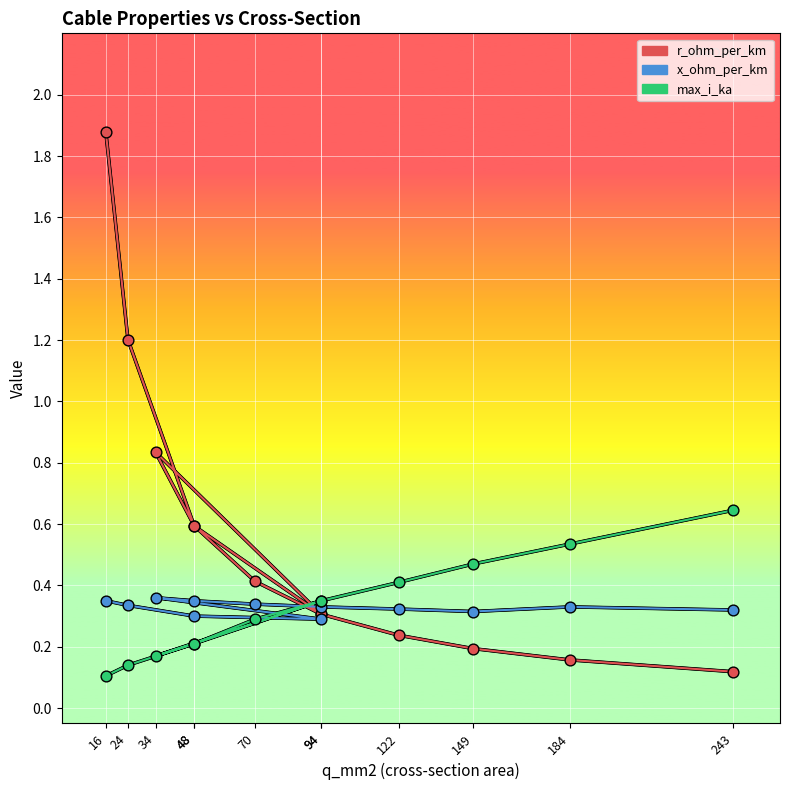

What is the total value across all series at 94?

0.9